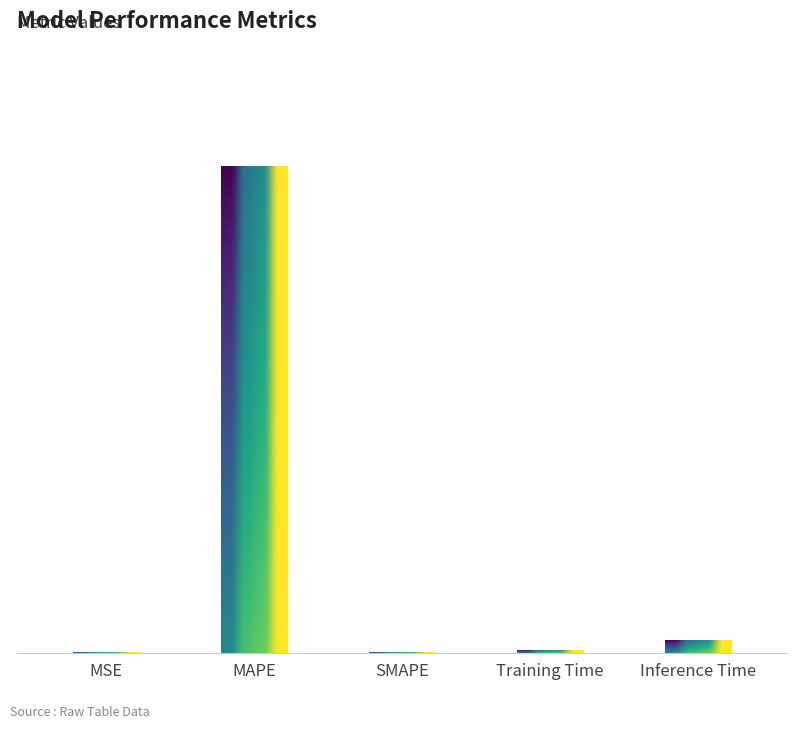

What is the sum of the values at Training Time and Inference Time?

1.1